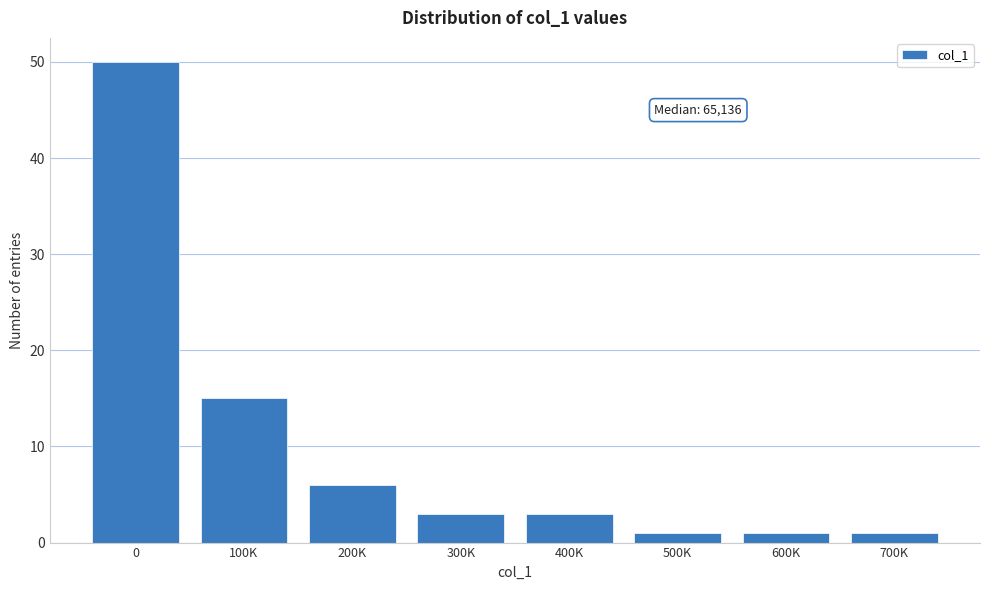

Reading right to left, transcribe all the data shown in this chart.

1	1	1	3	3	6	15	50